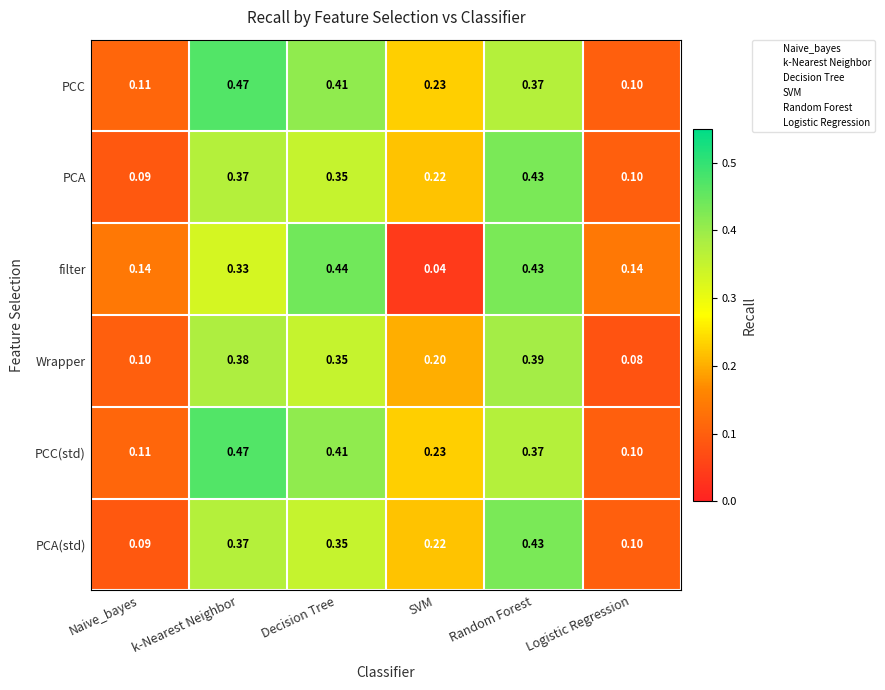

Which category has the highest value across all series?

k-Nearest Neighbor